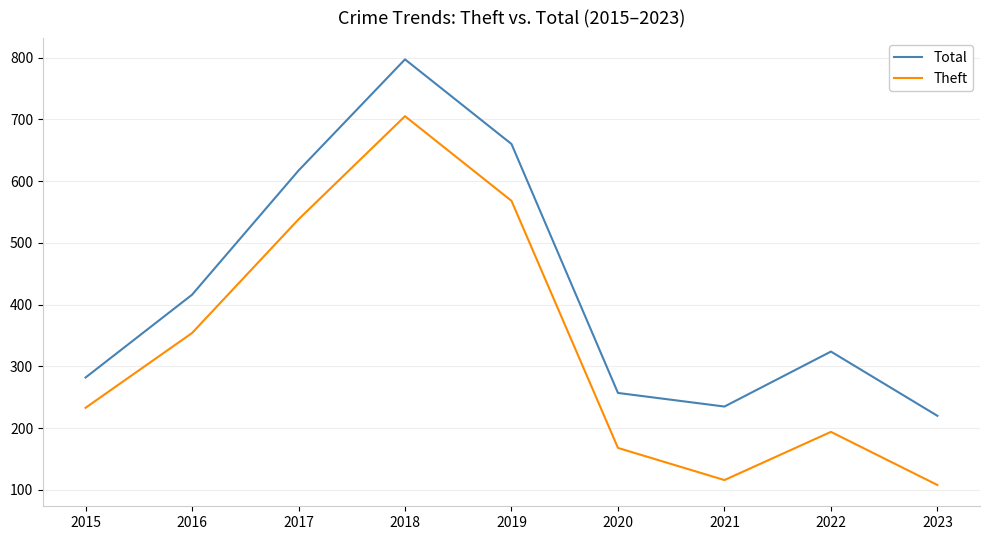

Where is Total nearest to the value 508?

2016